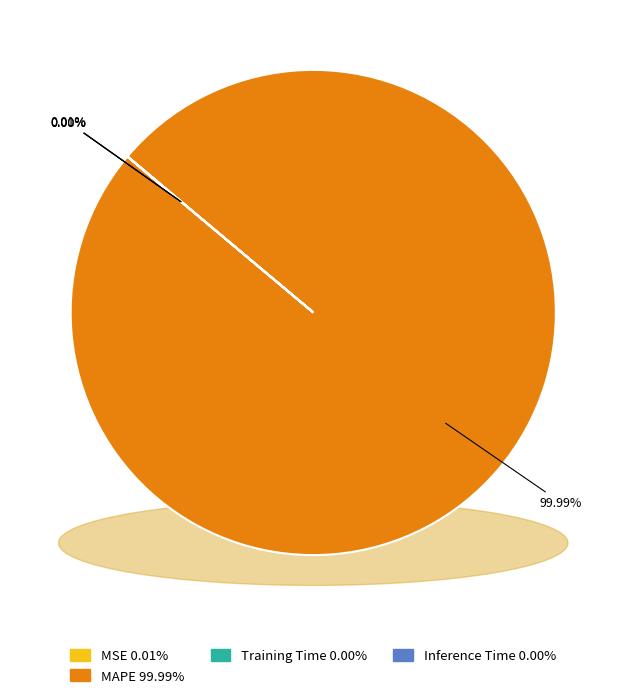

Does MSE represent more than half of the total?

No